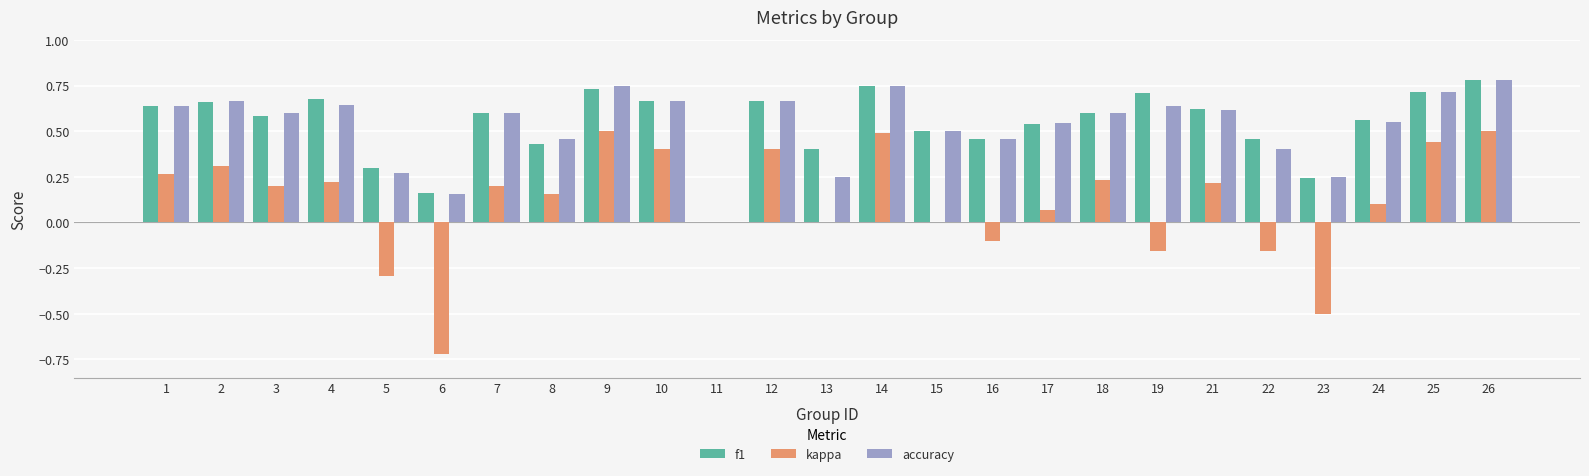

How many data points in f1 are above 0?

24